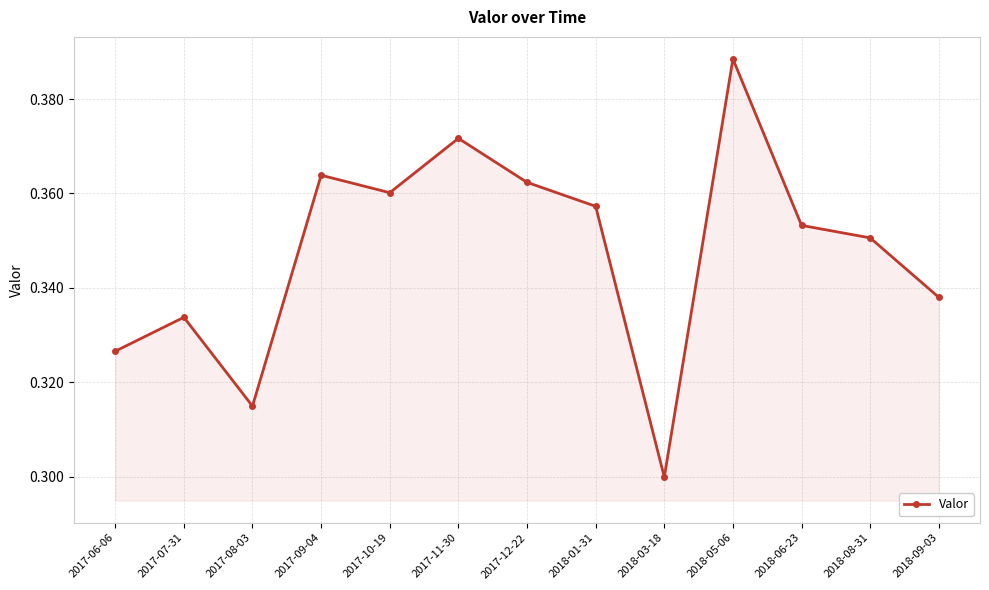

The value at 2017-09-04 is 0.2. True or false?

False